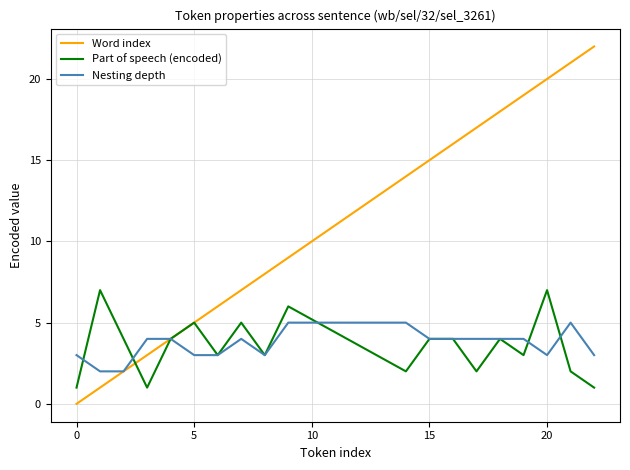

What is the difference between the second highest and second lowest values in the Word index series?

20